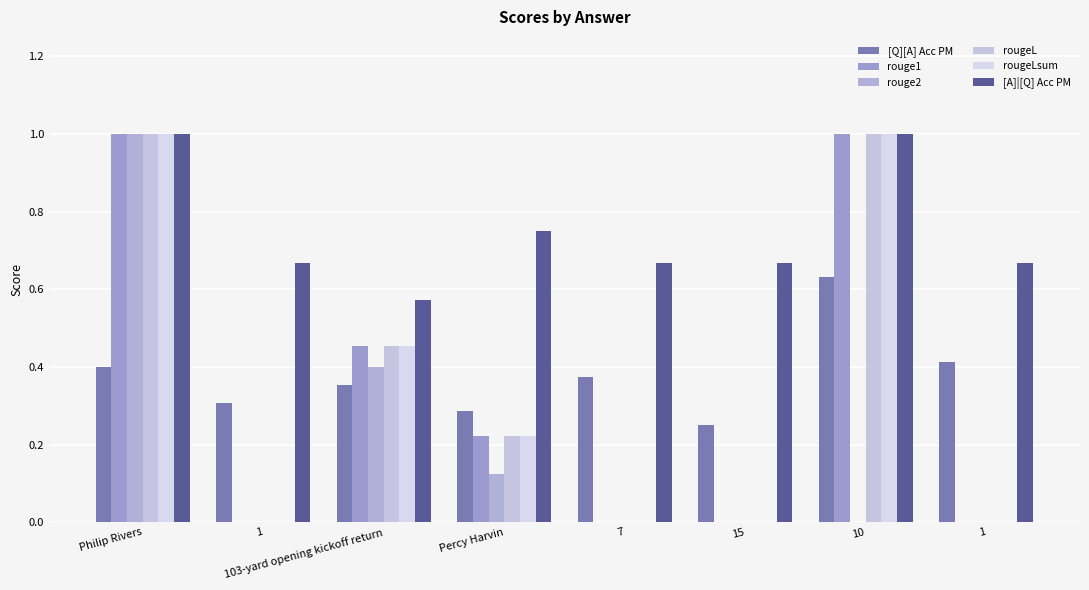

Count the rouge1 values in the range 0 to 1.

8